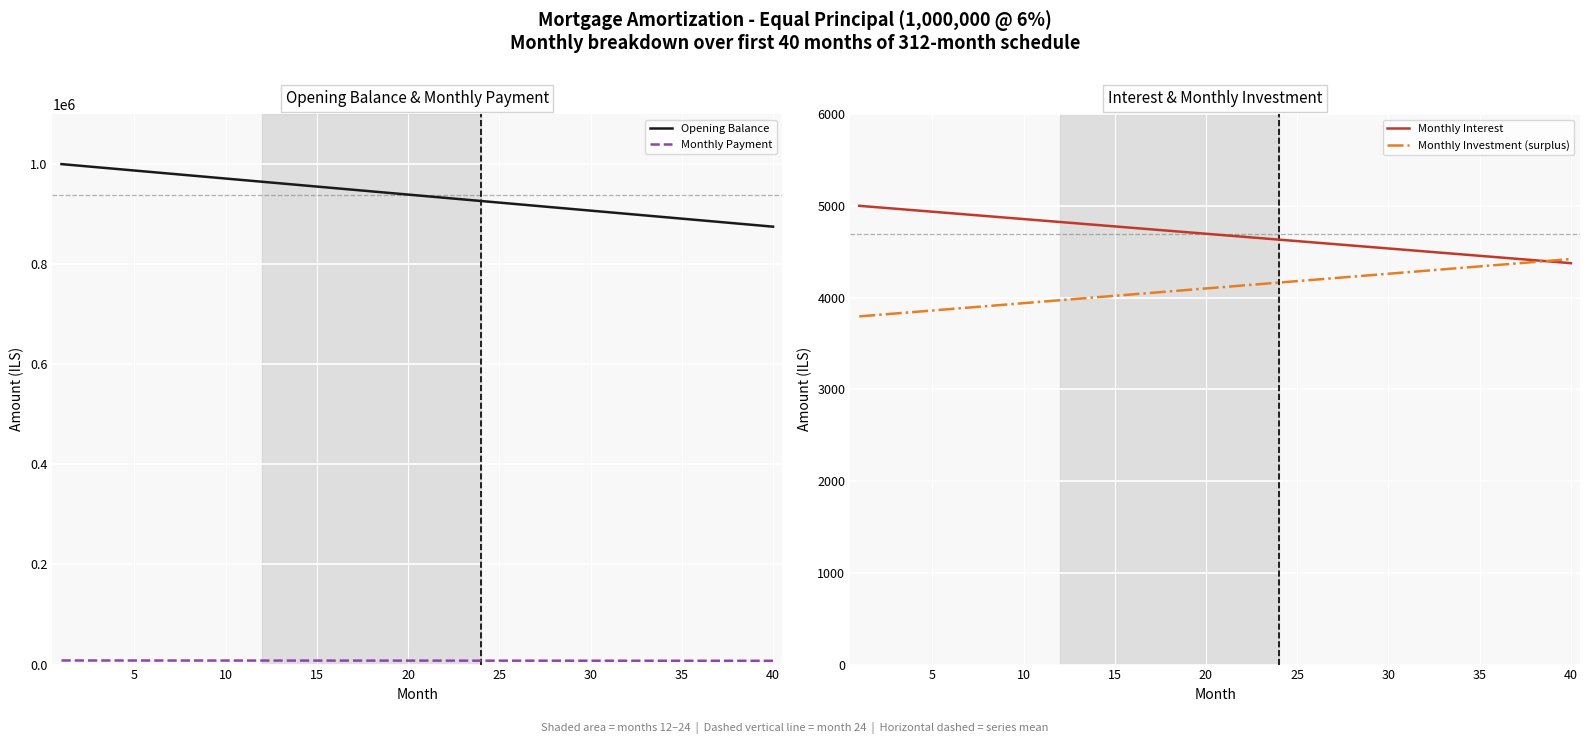

What is the lowest value of the Monthly Investment (surplus) series?

3794.9